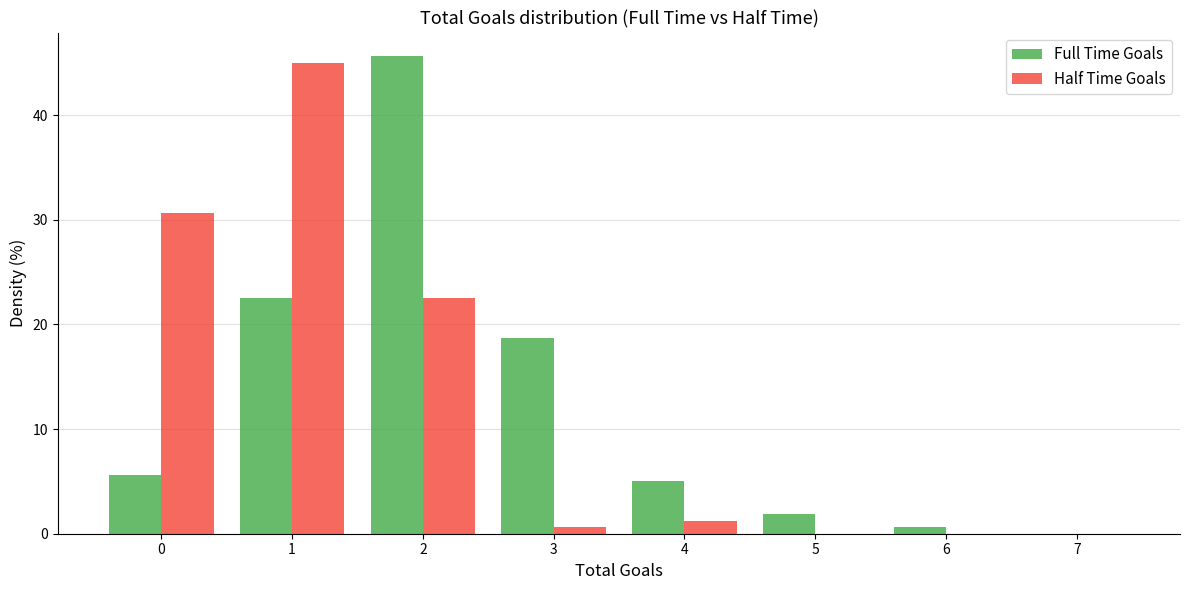

In the Full Time Goals series, which range on the x-axis has the tallest bar?

1.5 to 2.5